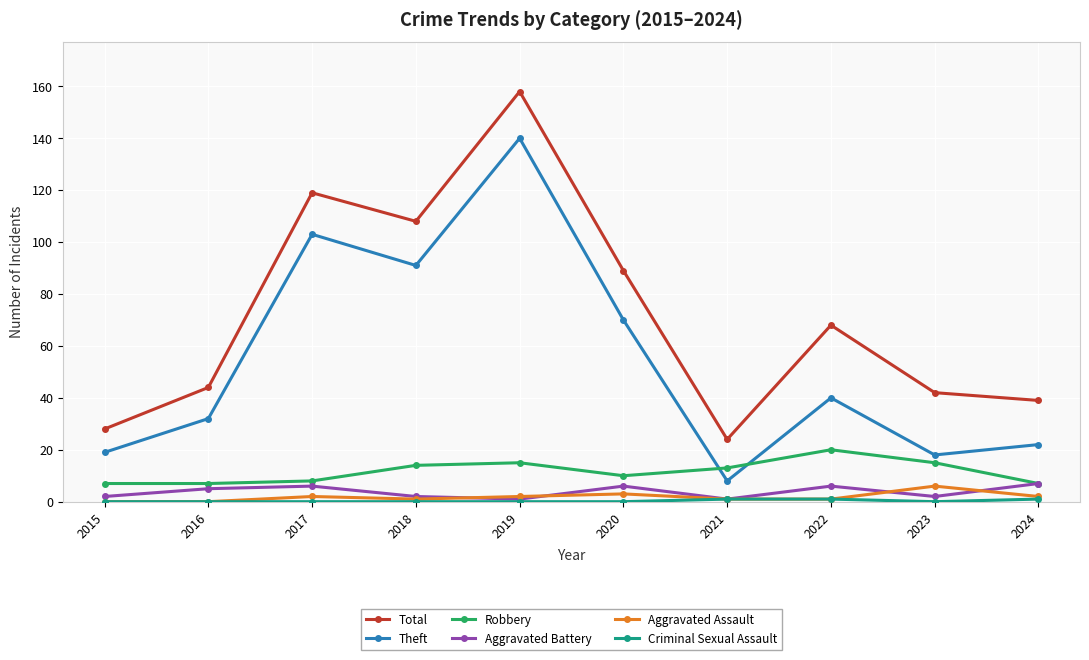

What is the difference between the highest and lowest values at 2020?

89